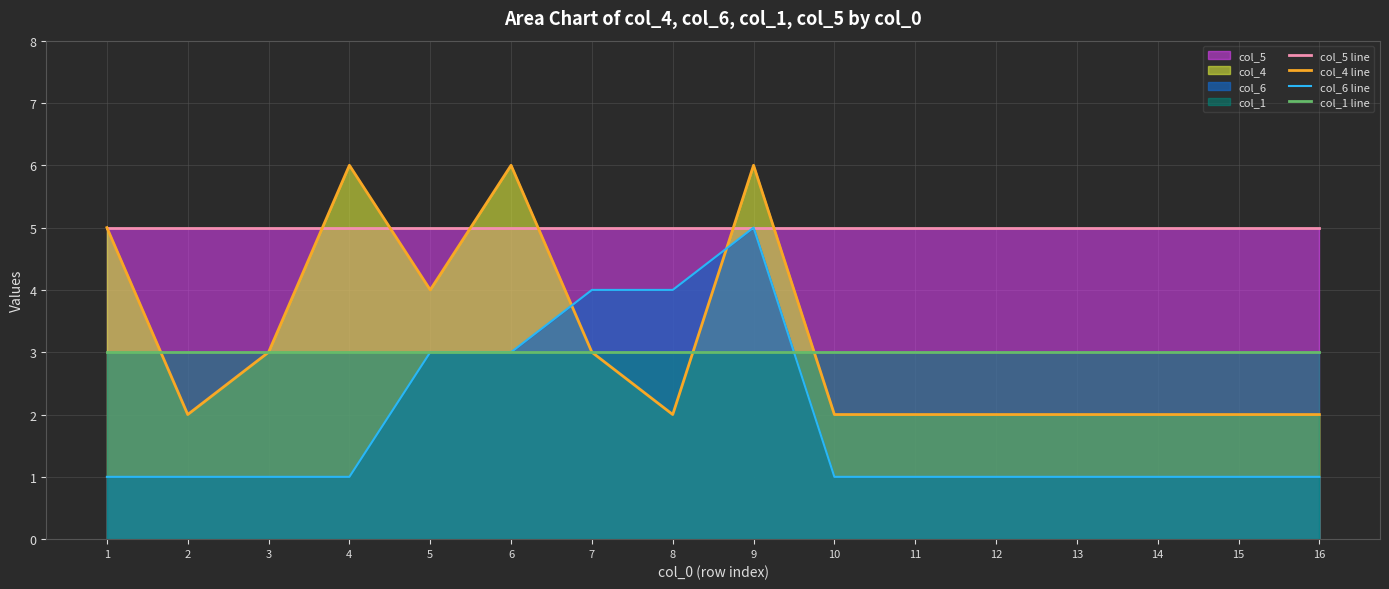

How many col_6 line values are between 1 and 3?

13